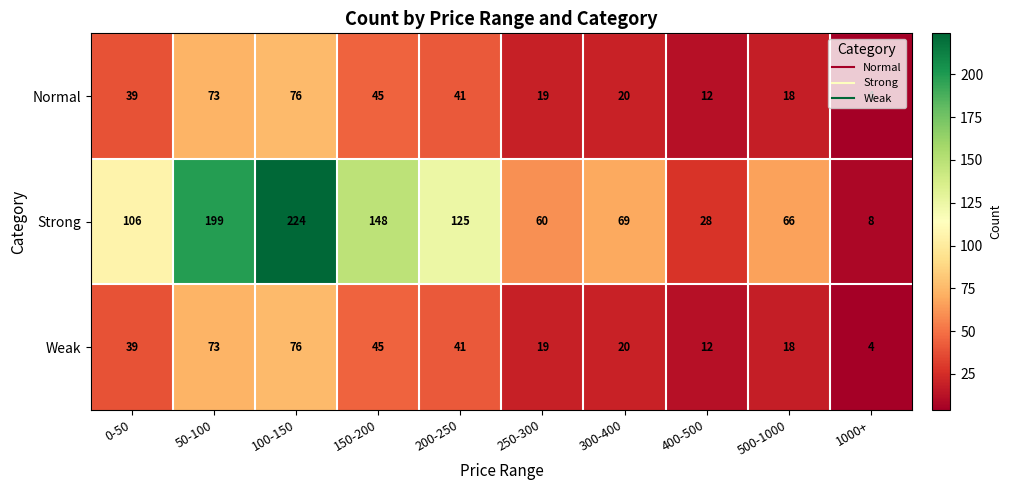

Which series changed the most between 0-50 and 250-300?

Strong